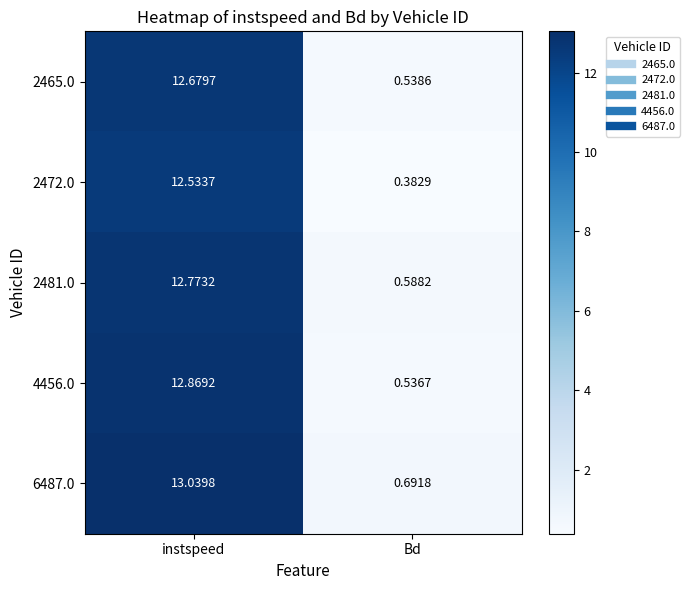

At which category does the chart reach its peak across all series?

instspeed